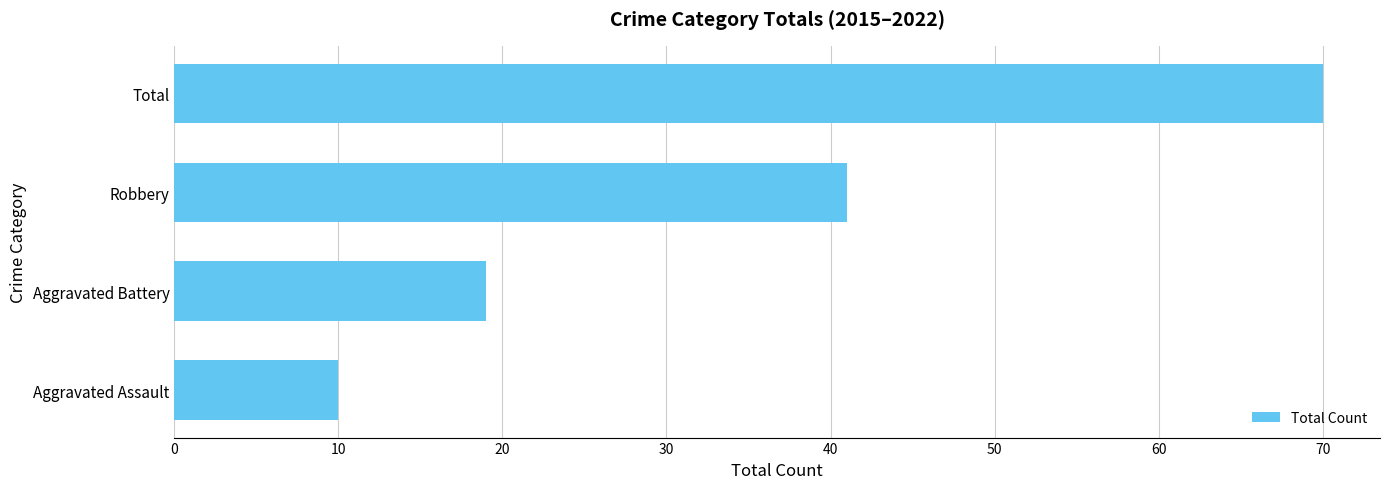

What is the difference between the maximum and minimum values?

60